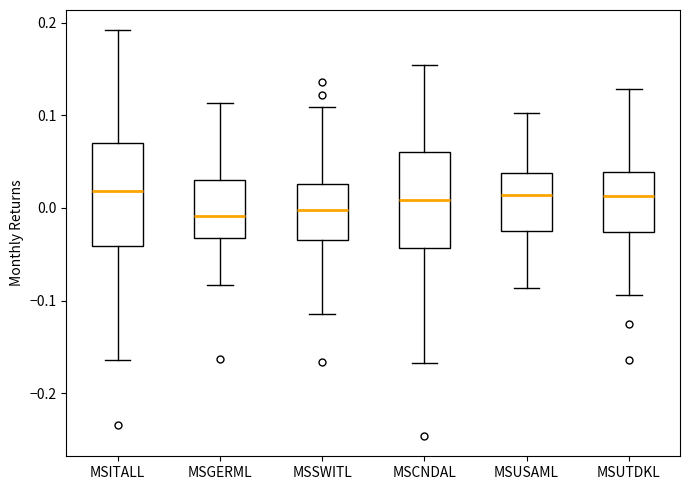

Reading left to right, transcribe this box plot: for each box, give where its median line is, the range the box spans, and where its two whiskers end, as read against the y-axis. The values are not printed on the chart, so give them approximately, as read against the axis.

MSITALL: median 0.02, box -0.04 to 0.07, whiskers -0.16 to 0.19
MSGERML: median -0.01, box -0.03 to 0.03, whiskers -0.08 to 0.11
MSSWITL: median 0.00, box -0.03 to 0.03, whiskers -0.11 to 0.11
MSCNDAL: median 0.01, box -0.04 to 0.06, whiskers -0.17 to 0.15
MSUSAML: median 0.01, box -0.03 to 0.04, whiskers -0.09 to 0.10
MSUTDKL: median 0.01, box -0.03 to 0.04, whiskers -0.09 to 0.13